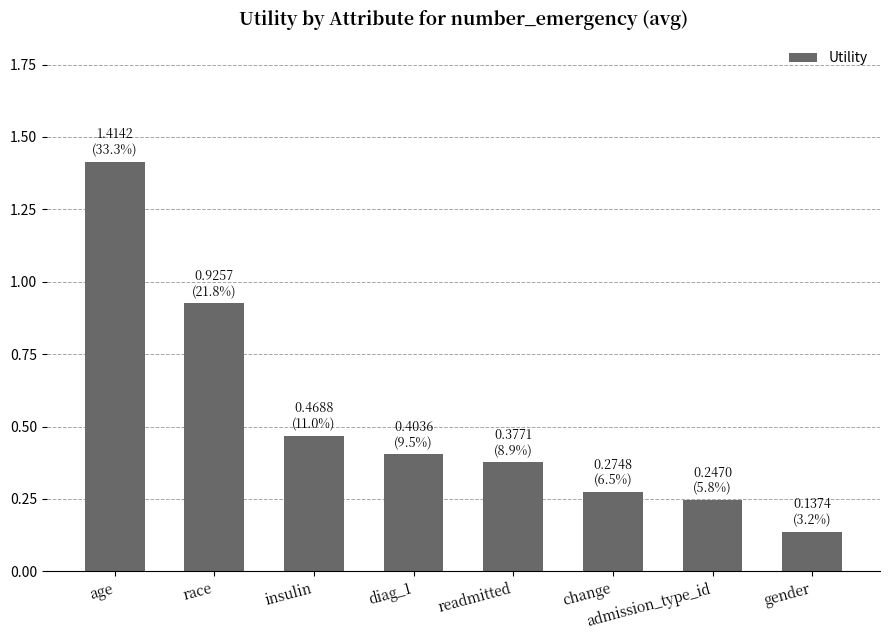

Between race and readmitted, which is larger?

race